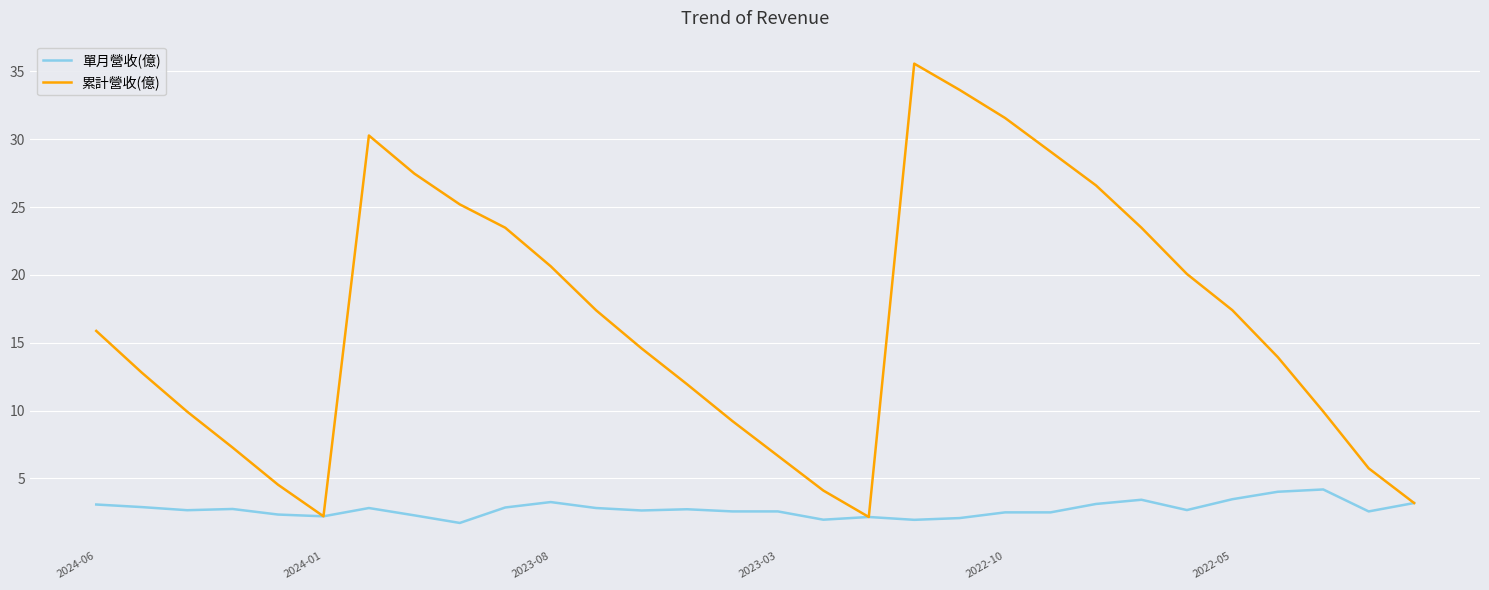

What is the maximum value shown in the chart?

35.6